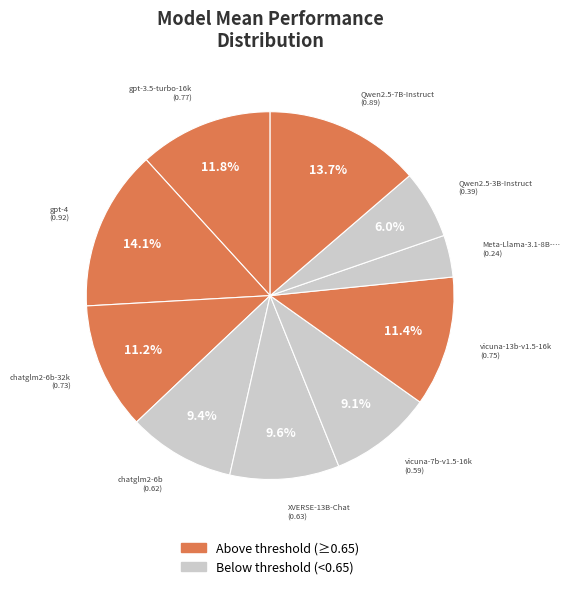

Count the number of slices in the pie.

10